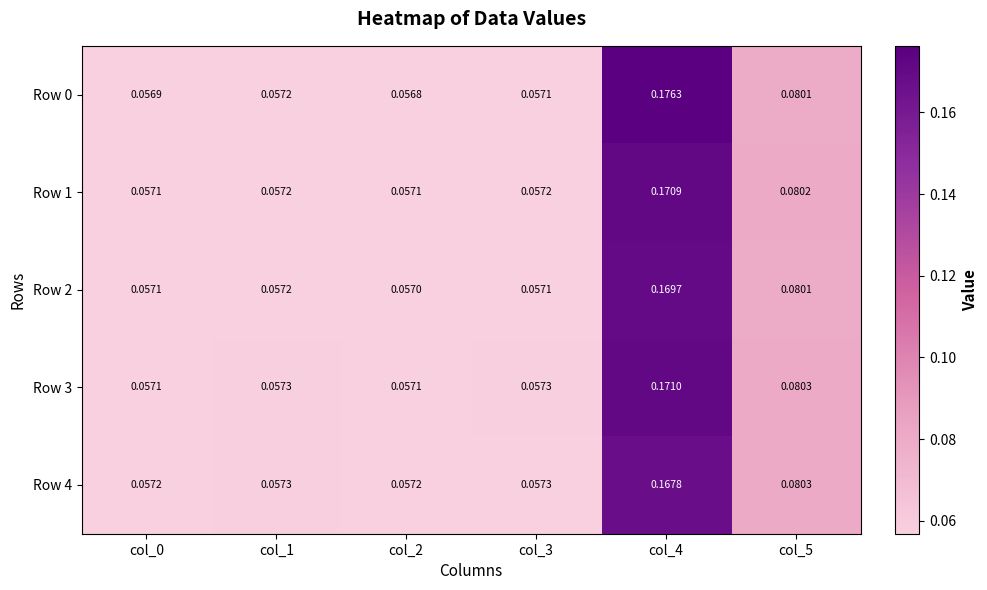

Count the number of data series in this chart.

5